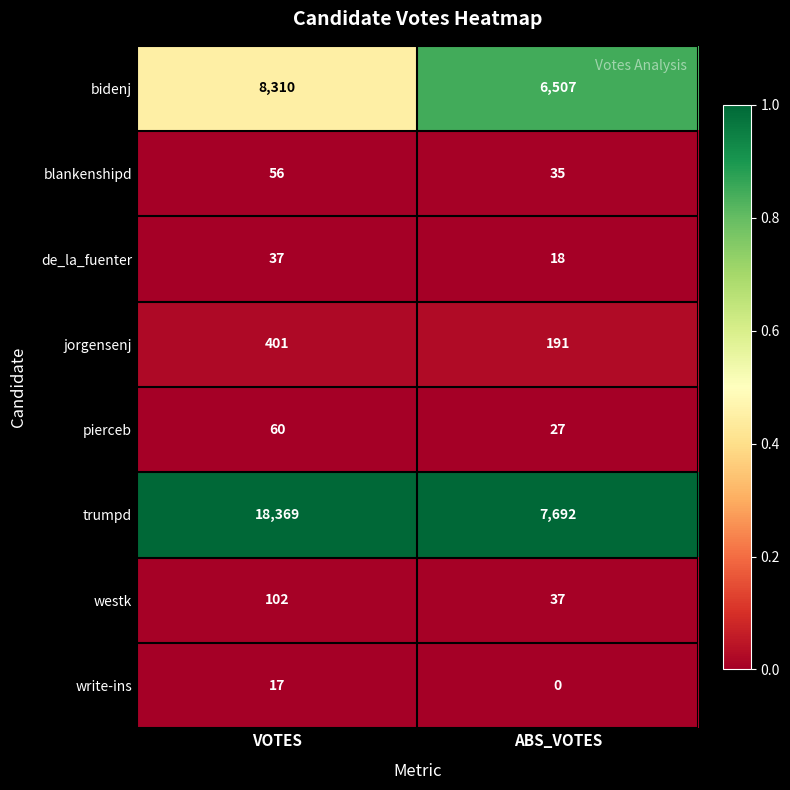

Reading left to right, transcribe all the data shown in this chart.

bidenj: 8310	6507
blankenshipd: 56	35
de_la_fuenter: 37	18
jorgensenj: 401	191
pierceb: 60	27
trumpd: 18369	7692
westk: 102	37
write-ins: 17	0